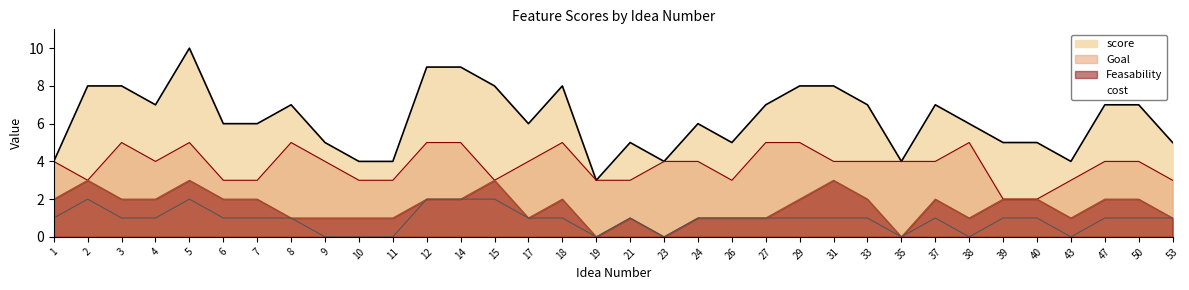

Where is Feasability nearest to the value 1?

8